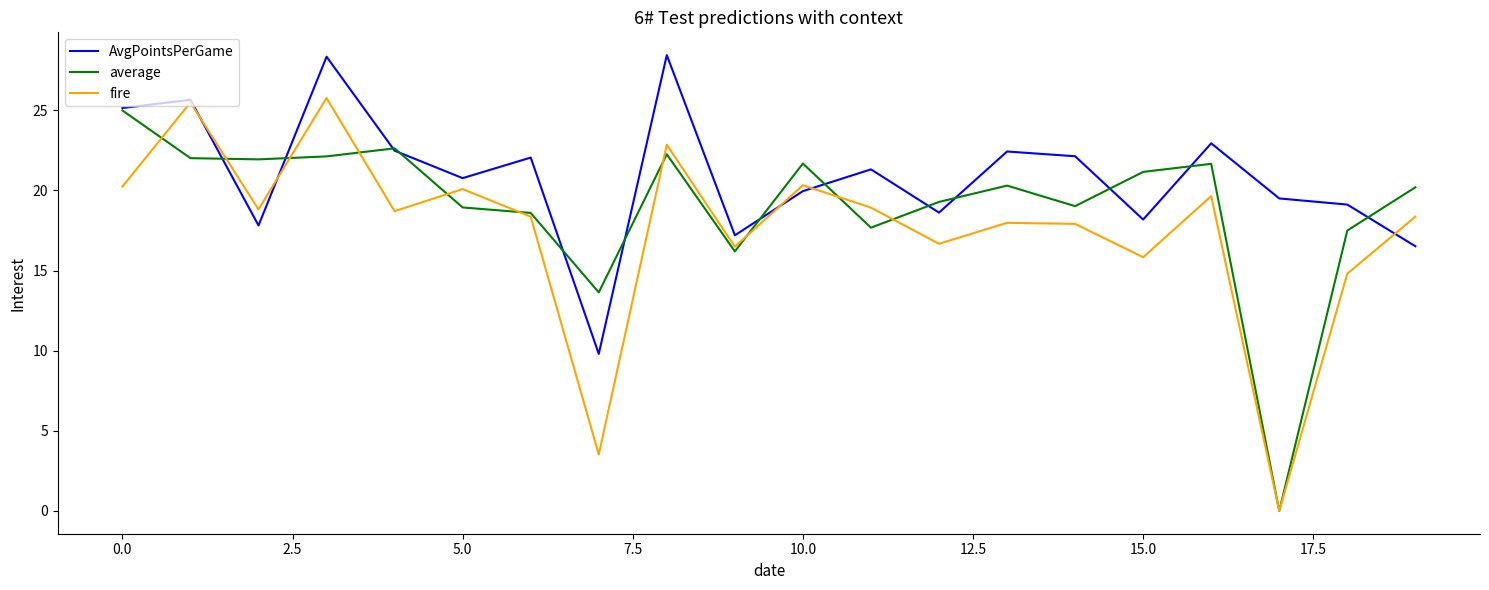

Which series has the largest total across all categories?

AvgPointsPerGame